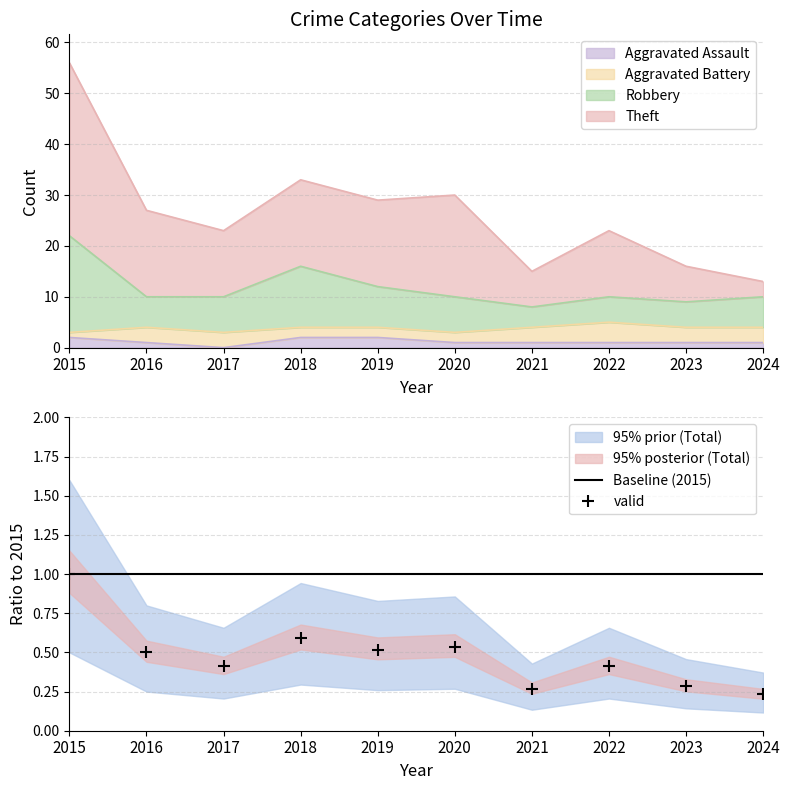

What is the difference between the highest and lowest values at 2017?

23.0